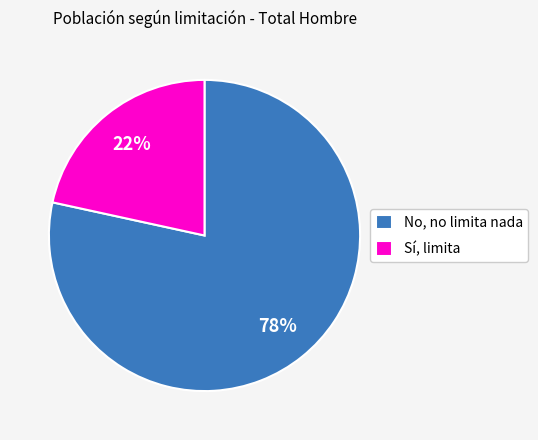

Which slice represents more than half of the pie?

No, no limita nada